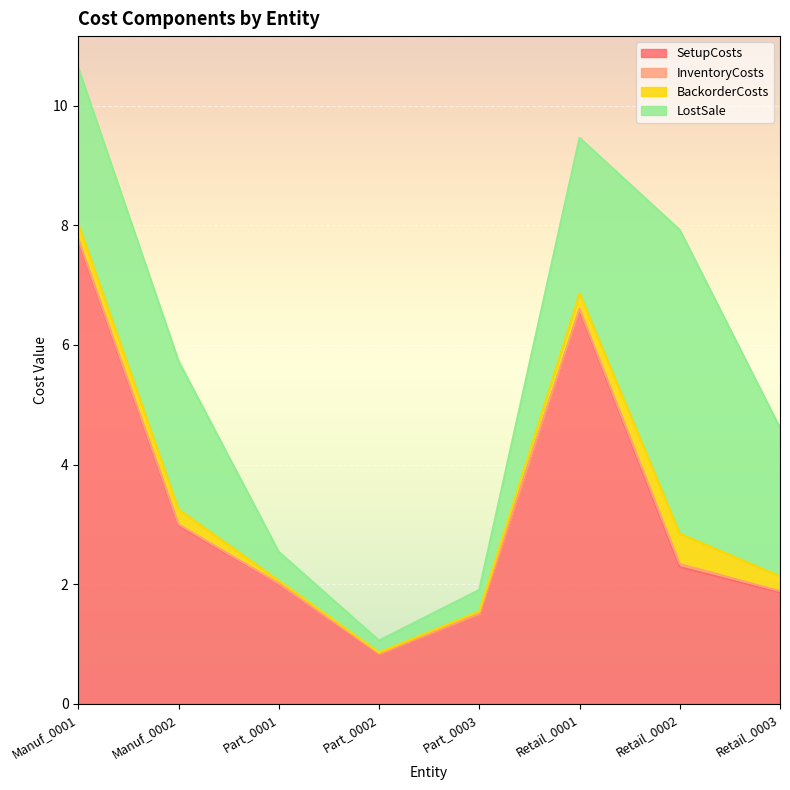

True or false: InventoryCosts and SetupCosts cross at least once.

False